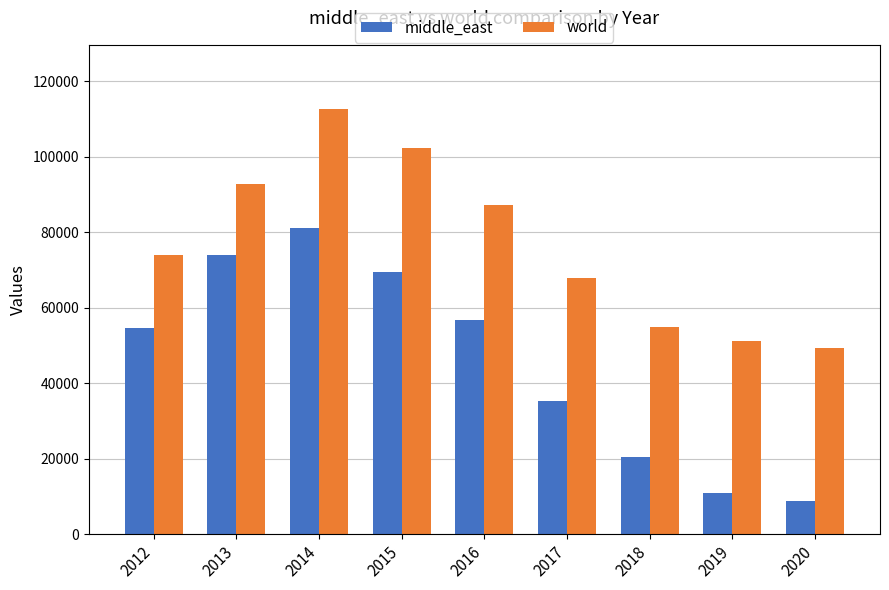

Rank the categories by middle_east value from highest to lowest.

2014, 2013, 2015, 2016, 2012, 2017, 2018, 2019, 2020